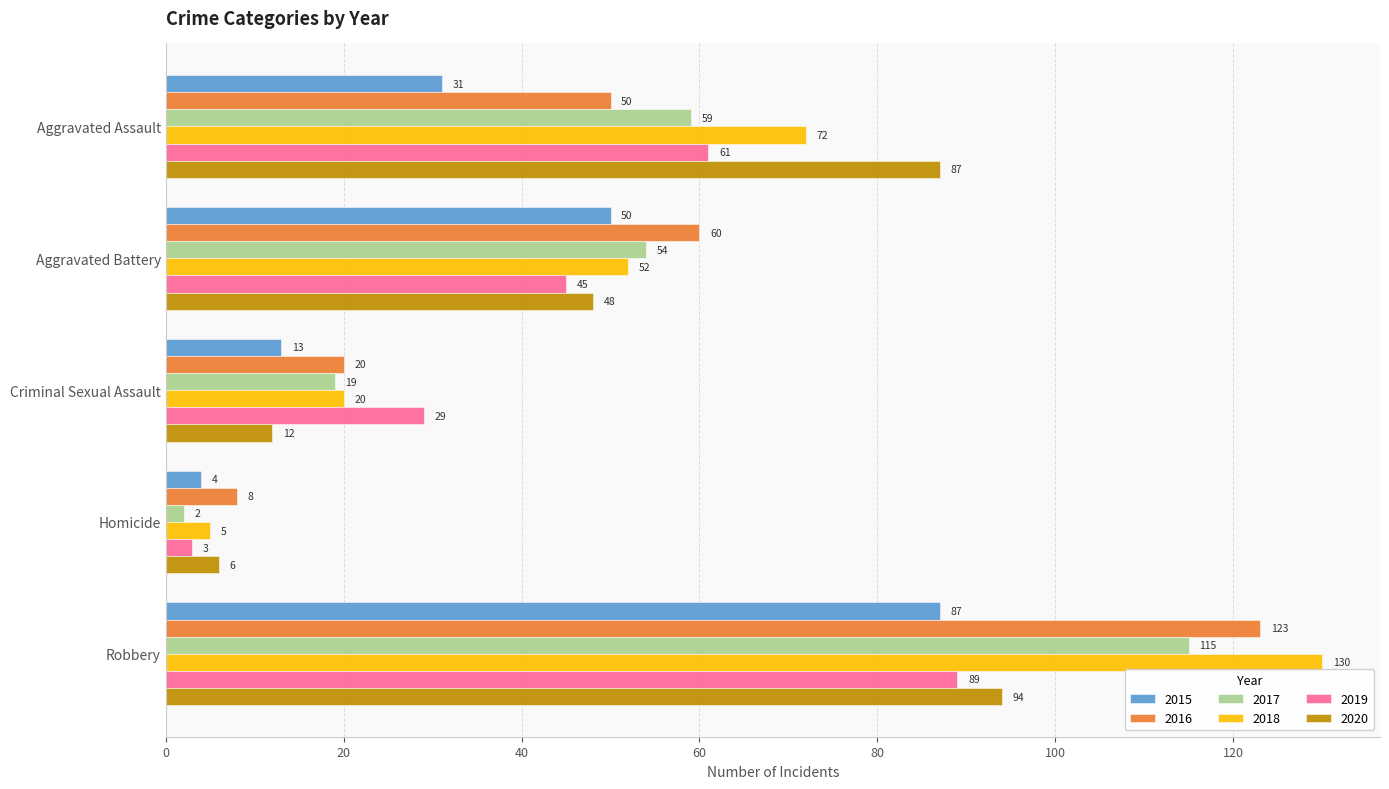

How many data points in 2018 are less than 52?

2